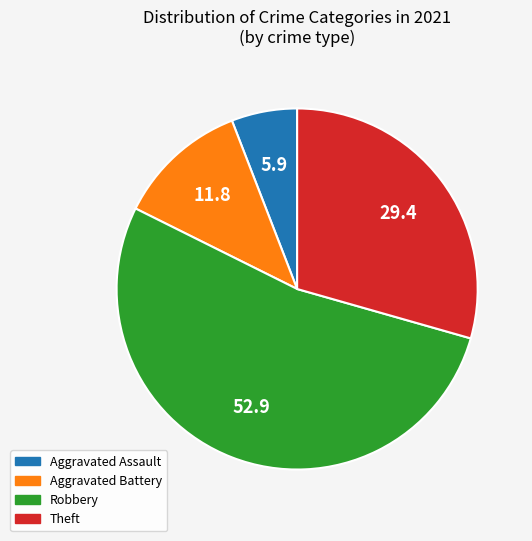

Does any single category account for the majority?

Yes